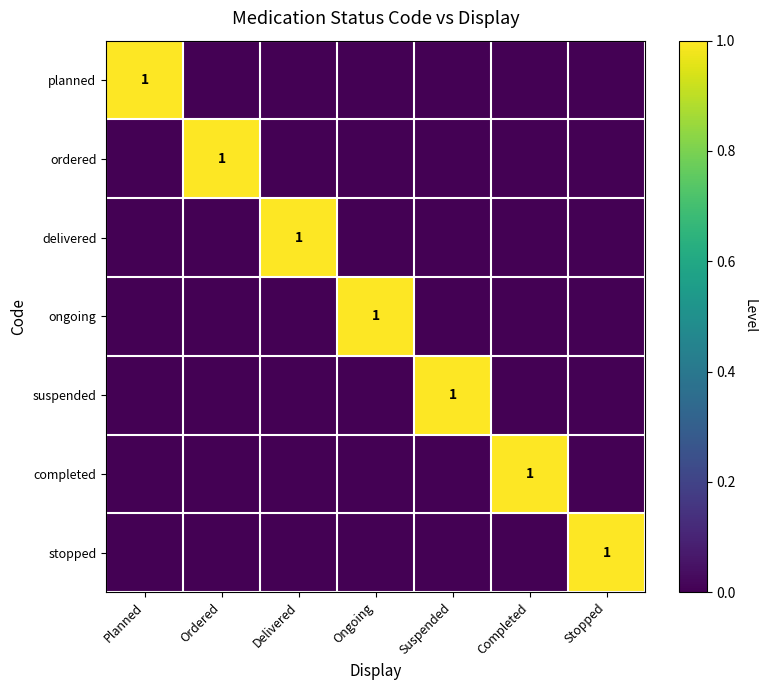

At Completed, list the series in order from largest to smallest.

completed, planned, ordered, delivered, ongoing, suspended, stopped